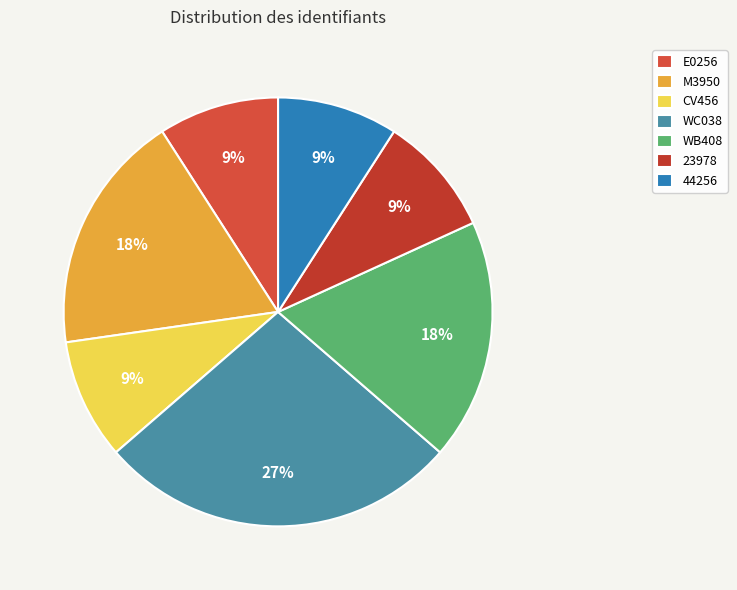

Is WB408 the majority of the pie?

No